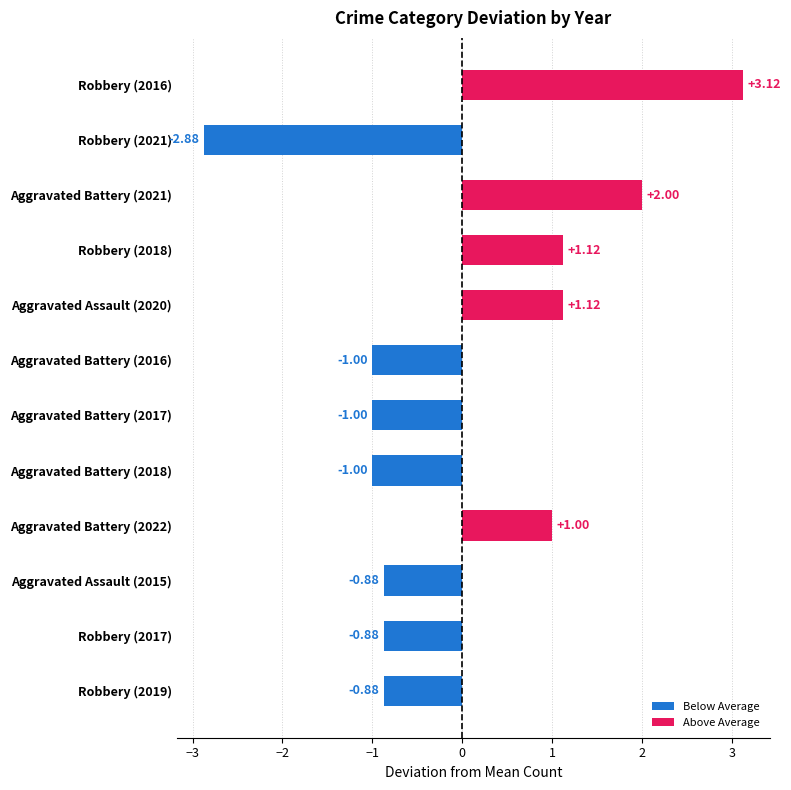

What is the change in value from Aggravated Assault (2020) to Aggravated Battery (2021)?

+0.9